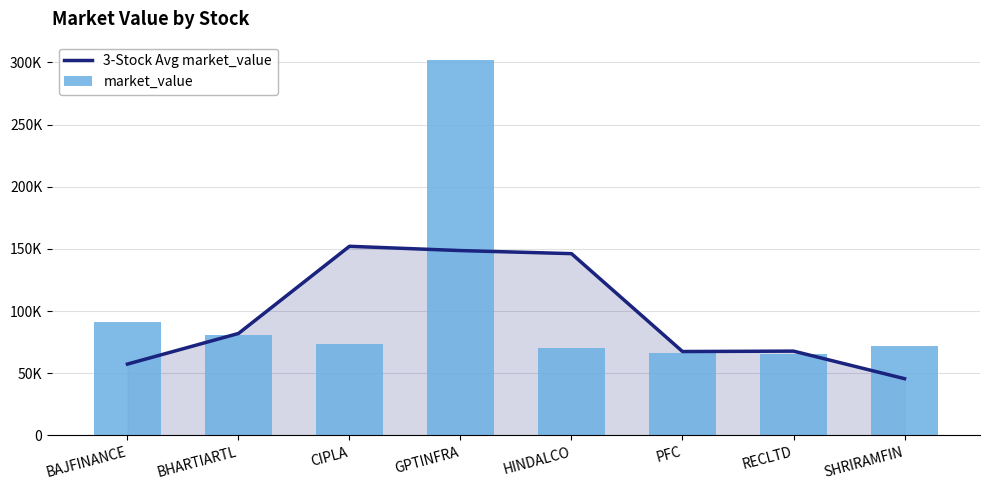

Reading left to right, what are all the values shown in this chart?

3-Stock Avg market_value: 57398.7	82021.6	152124.4	148679.7	146207.6	67500.4	67827.0	45676.3
market_value: 91278.6	80917.5	73868.6	301587.0	70583.6	66452.2	65465.4	71563.5